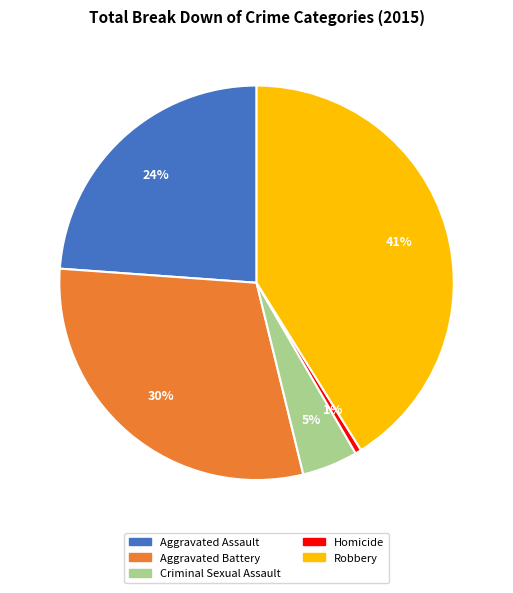

To the nearest percent, what is the difference between the Criminal Sexual Assault and Aggravated Battery slice percentages?

25%